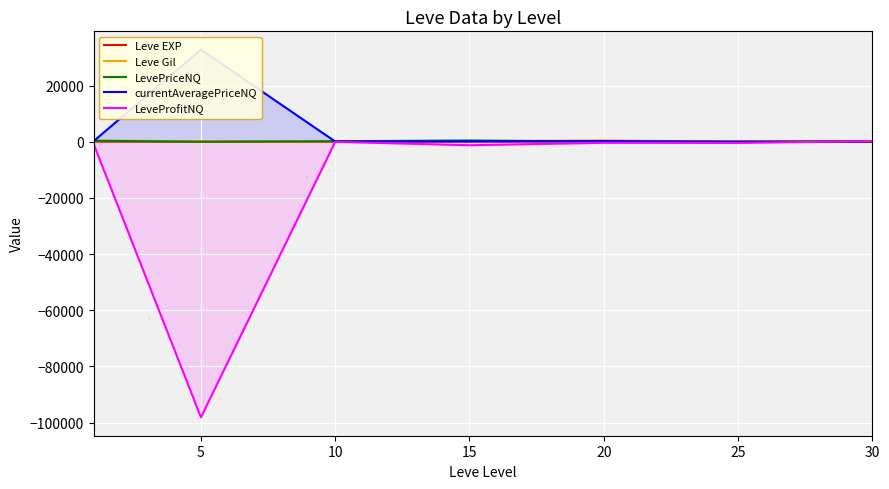

What is the total value across all series at 10?

424